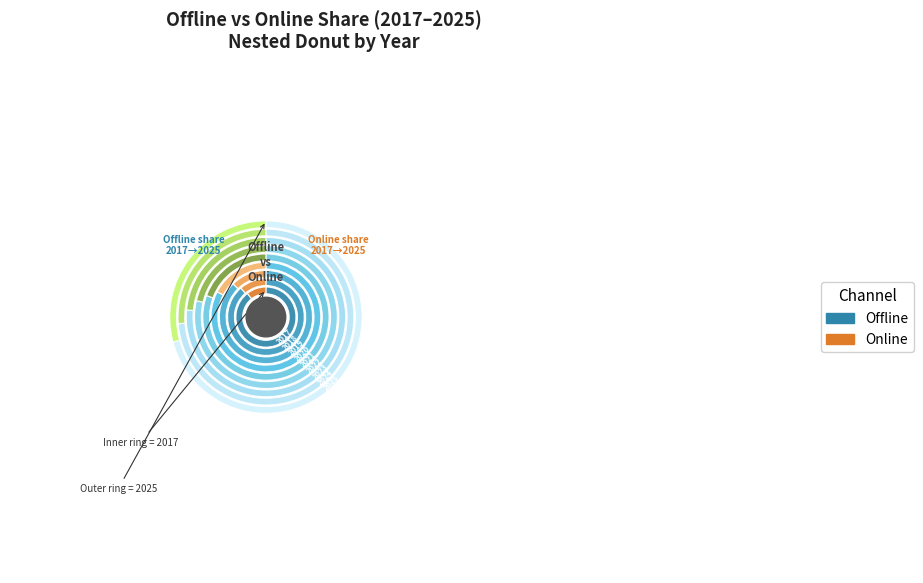

To the nearest percent, what is the difference between the largest and smallest slice percentages?

3%